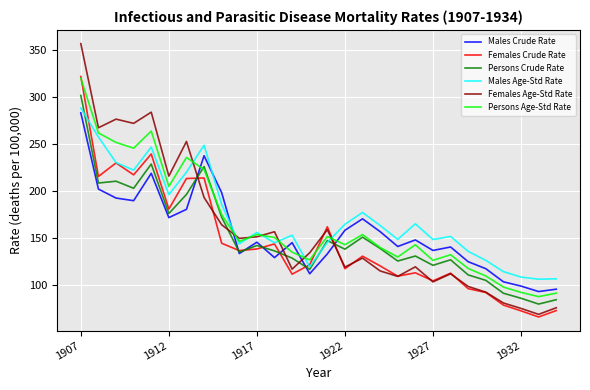

Which series has the largest range (max minus min)?

Females Age-Std Rate